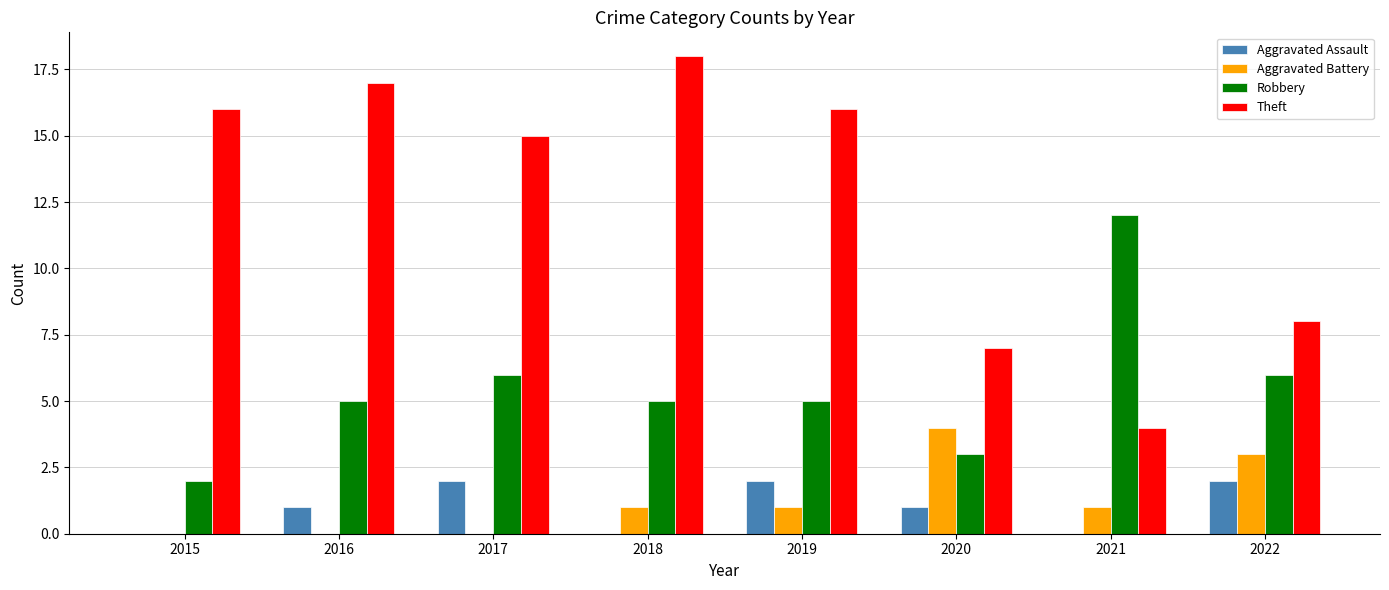

True or false: Robbery has a value of 12 at 2021.

True